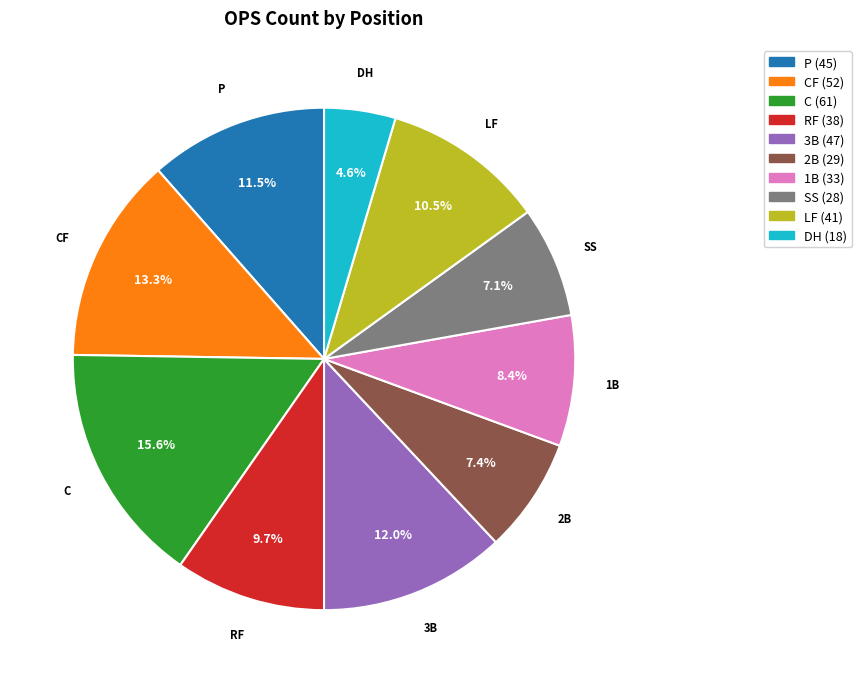

Is P the majority of the pie?

No